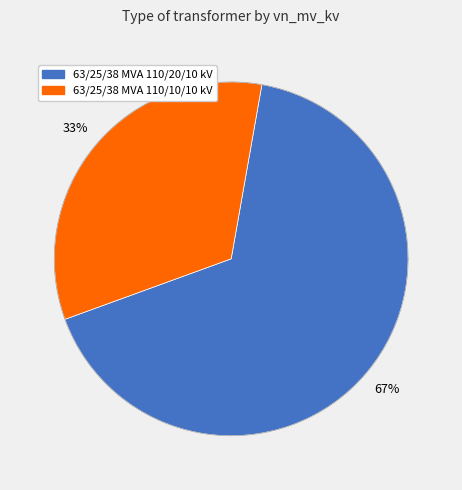

To the nearest percent, what is the combined percentage of 63/25/38 MVA 110/20/10 kV and 63/25/38 MVA 110/10/10 kV?

100%